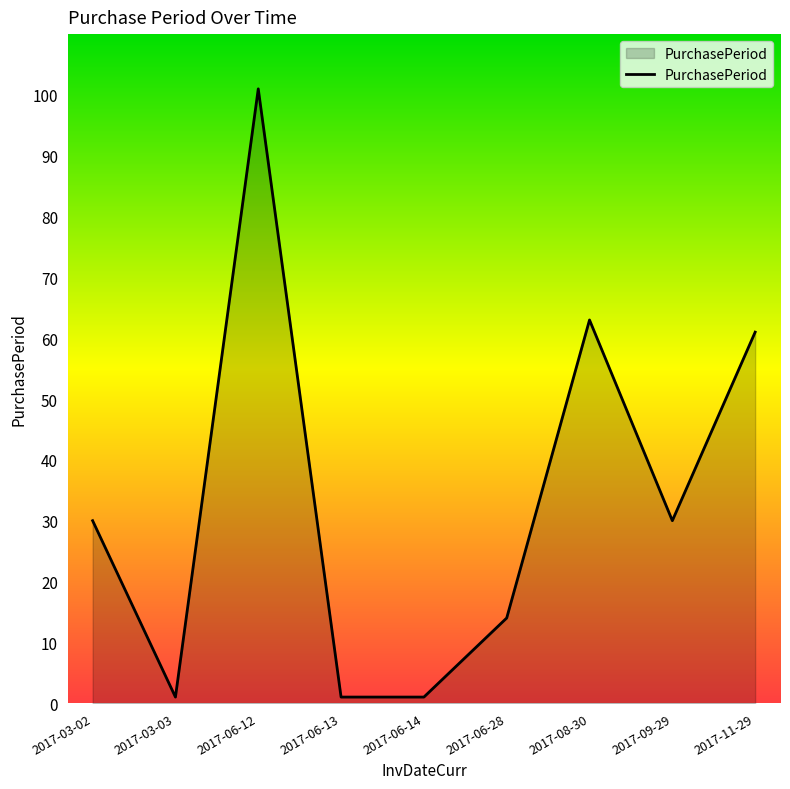

How many categories are shown in the chart?

9